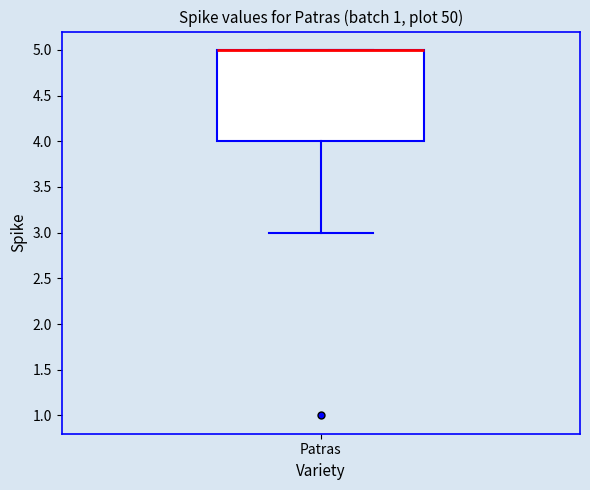

Read this box plot against the y-axis: the position of the median line, the range covered by the box, and the ends of both whiskers. The values are not printed on the chart, so give them approximately, as read against the axis.

median 5 (drawn on the box's upper edge), box 4 to 5, whiskers 3 to 5